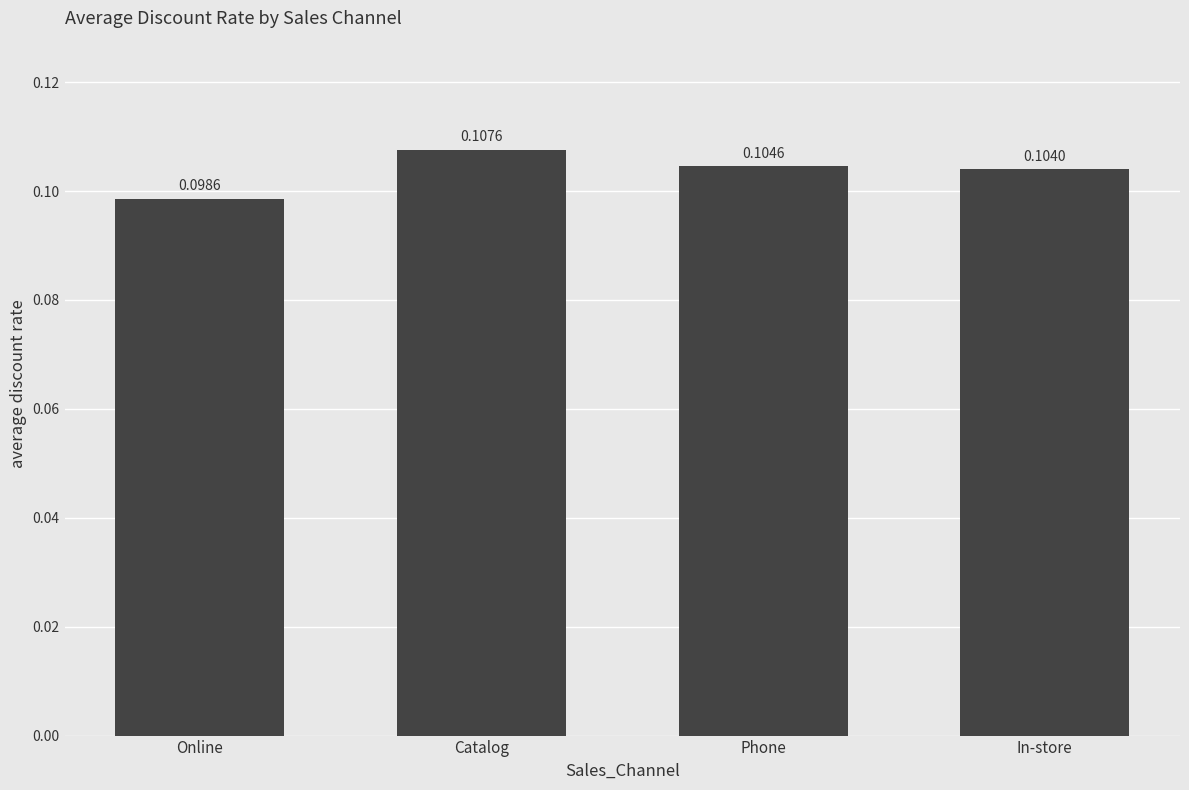

How many series are shown in this chart?

1